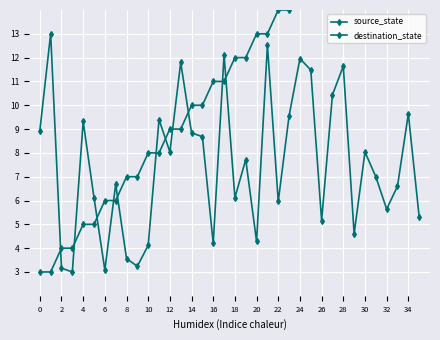

Which series has the widest spread of values?

source_state